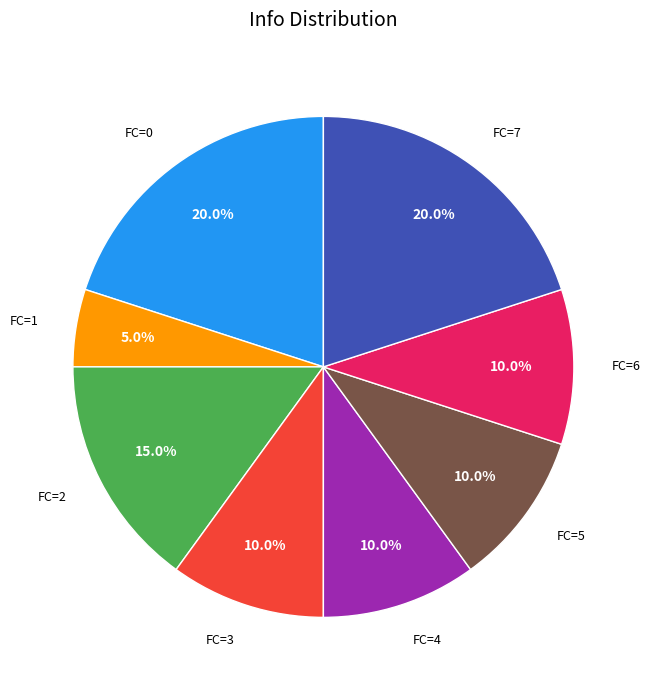

Is there any slice that represents more than half of the pie?

No